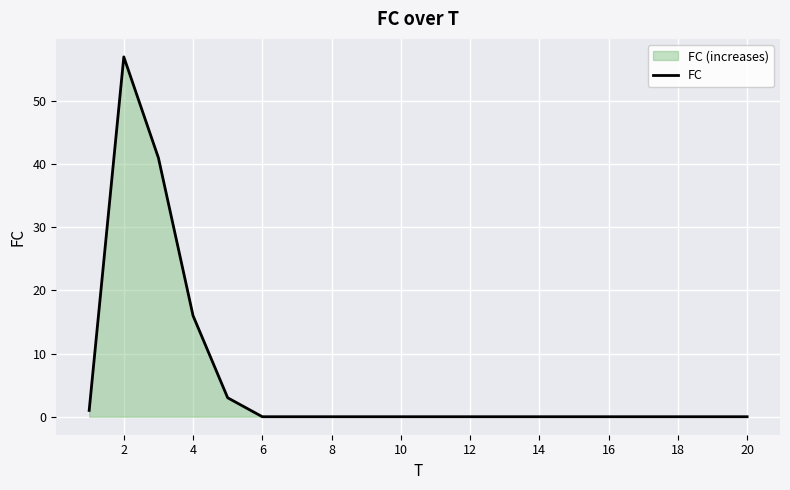

True or false: the data has more than 2 interior local peaks.

False